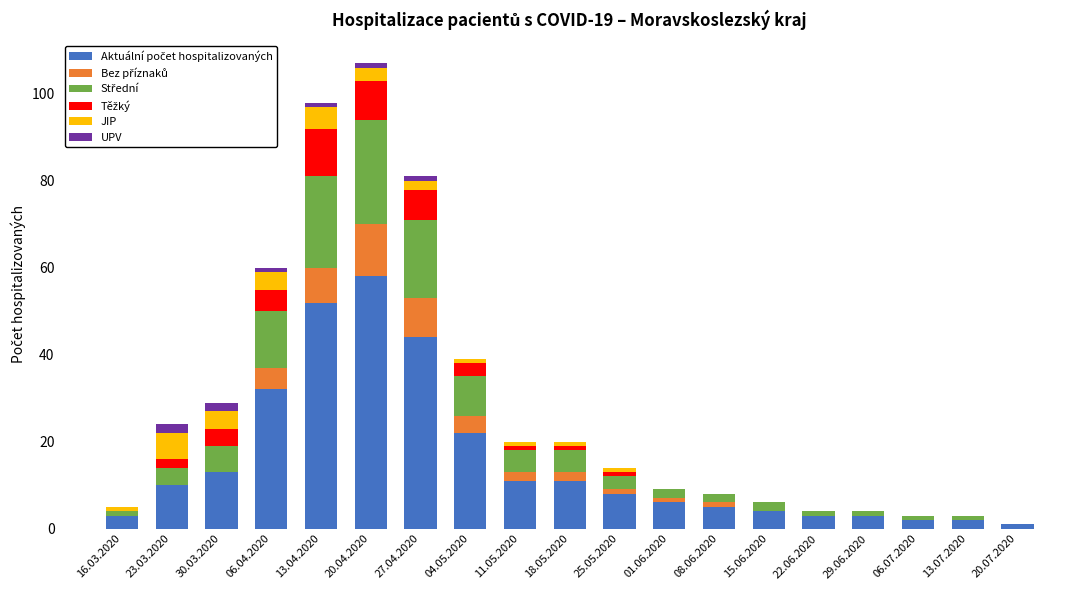

How many series are shown in this chart?

6